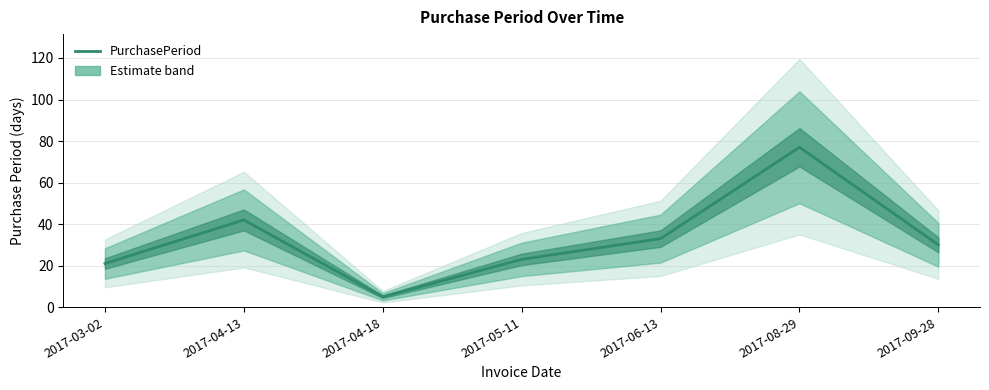

What is the sum of the values at 2017-09-28 and 2017-08-29?

107